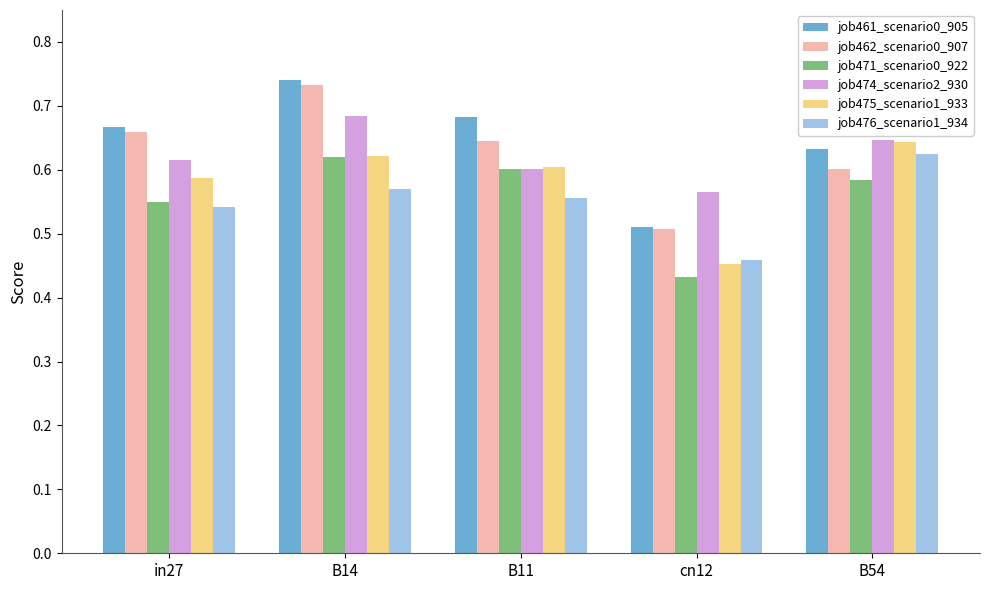

At which category does the chart reach its minimum across all series?

cn12